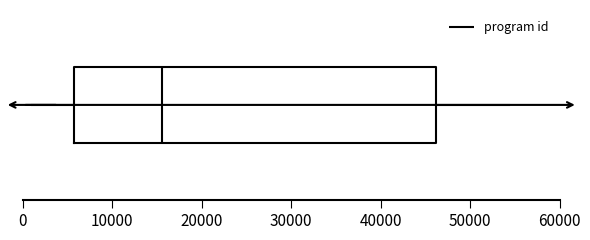

Read this box plot against the x-axis: the position of the median line, the range covered by the box, and the ends of both whiskers. The values are not printed on the chart, so give them approximately, as read against the axis.

median 16000, box 6000 to 46000, whiskers 1000 to 54000